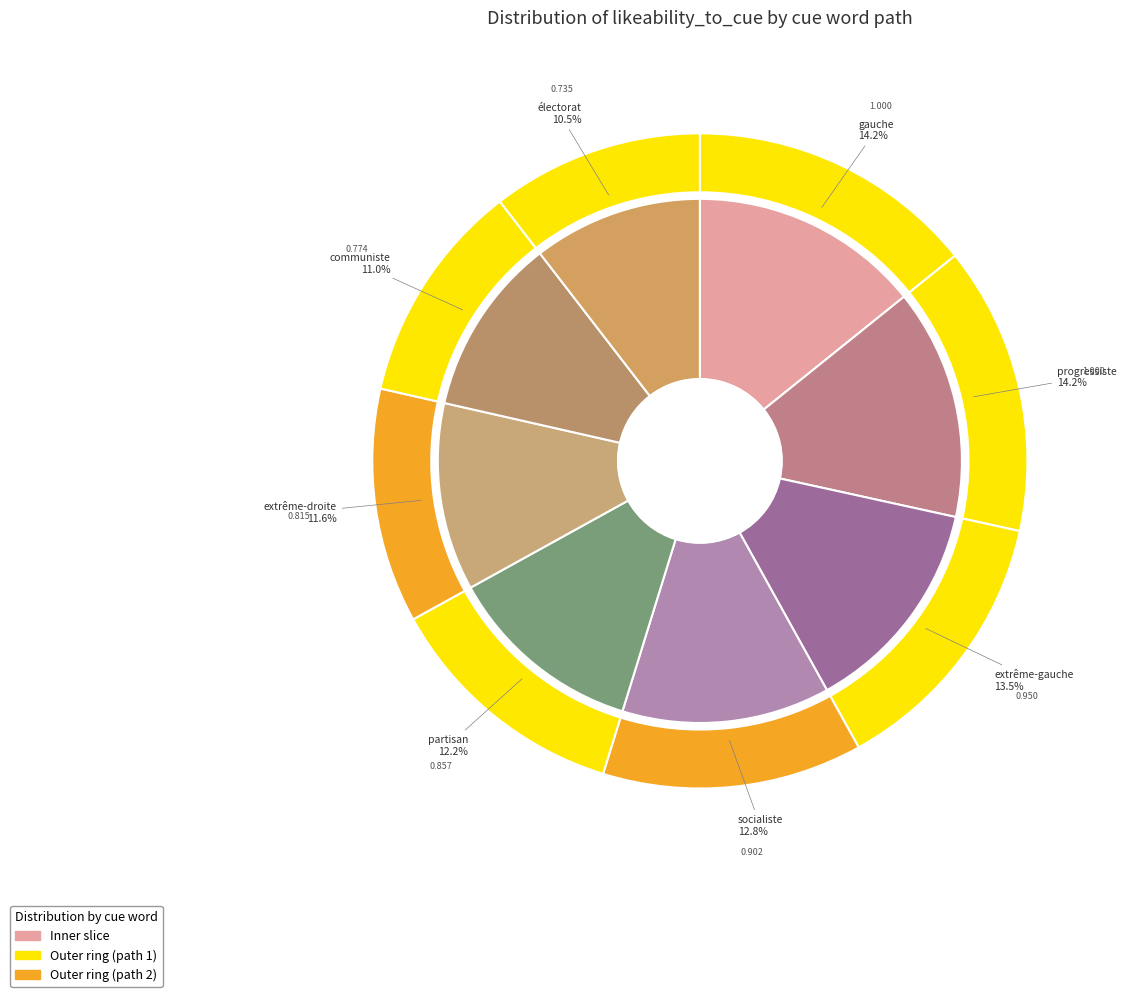

What is the change in value from socialiste to électorat?

-0.2